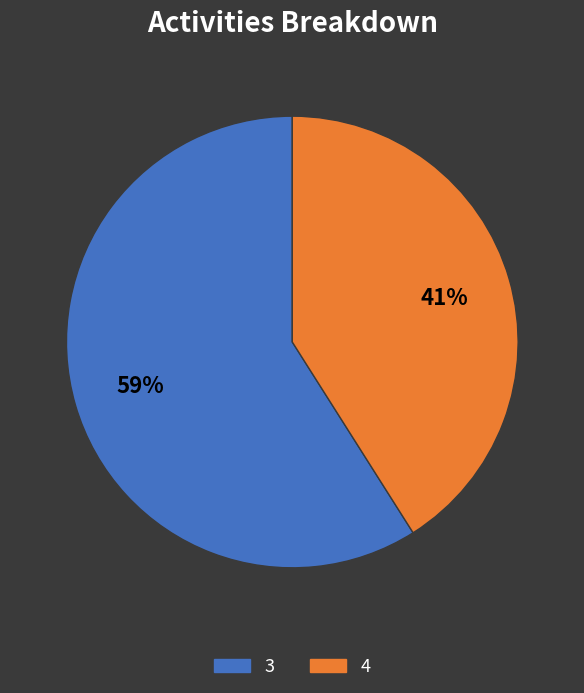

True or false: 4 accounts for 41% of the total.

True